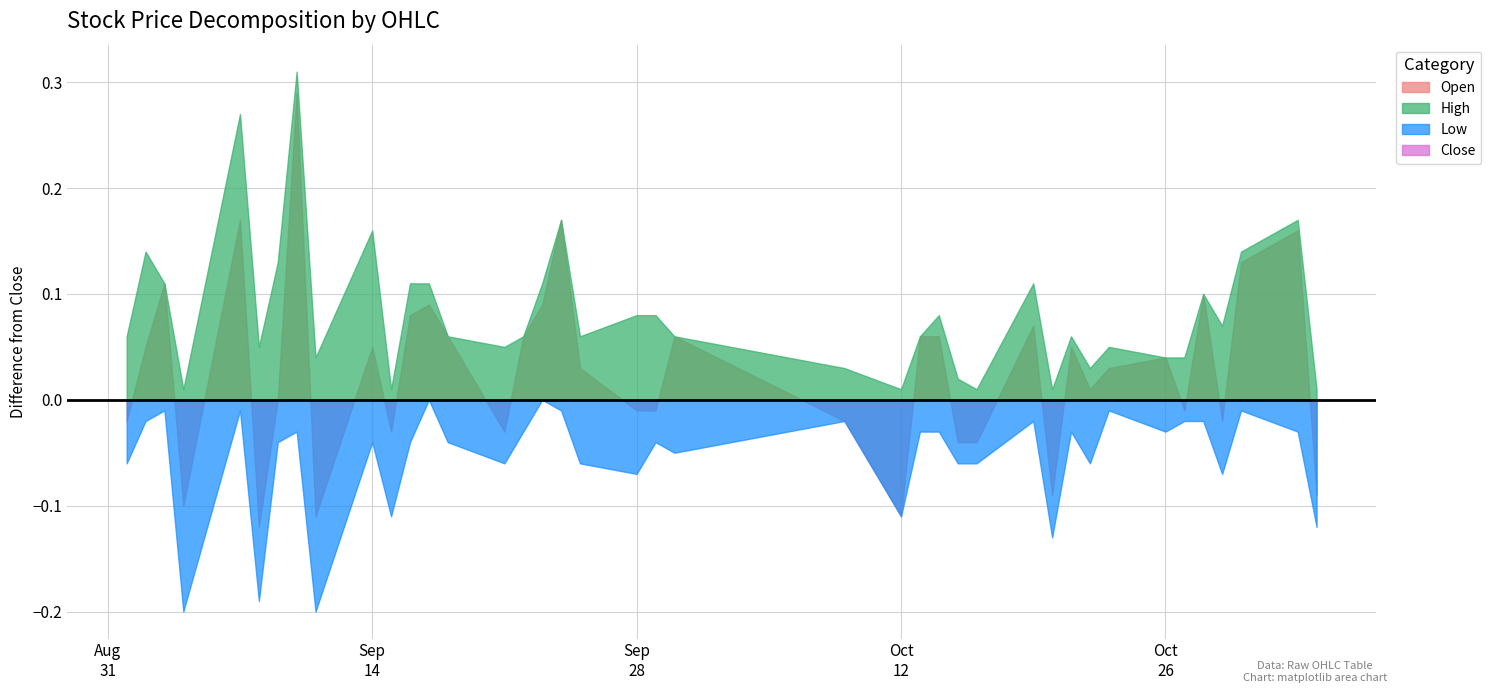

How many data points does each series have?

40